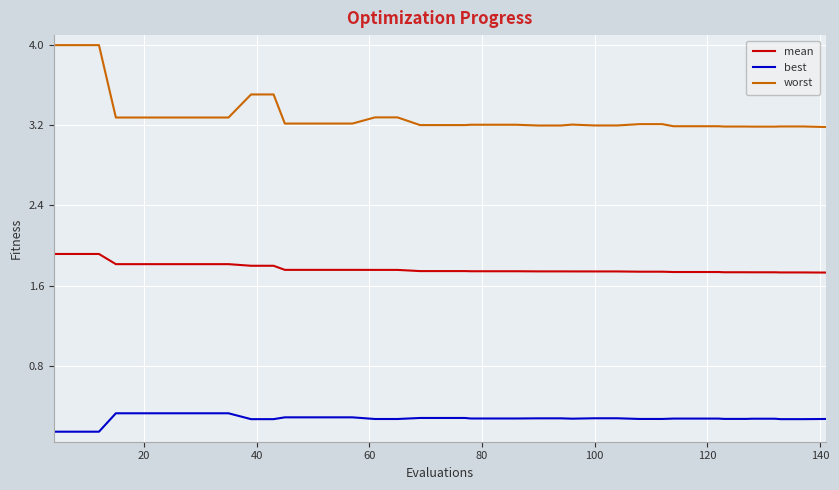

List the series in order of their peak value, lowest first.

best, mean, worst